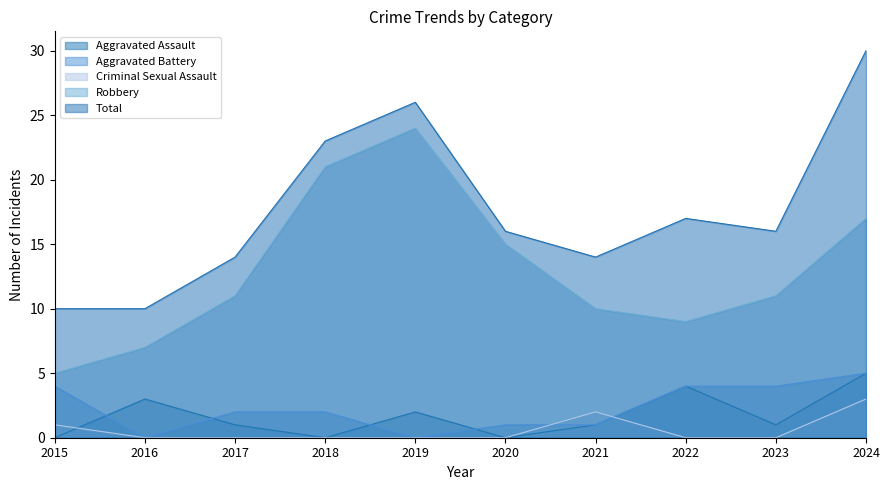

Count the Aggravated Battery values in the range 1 to 4.

7